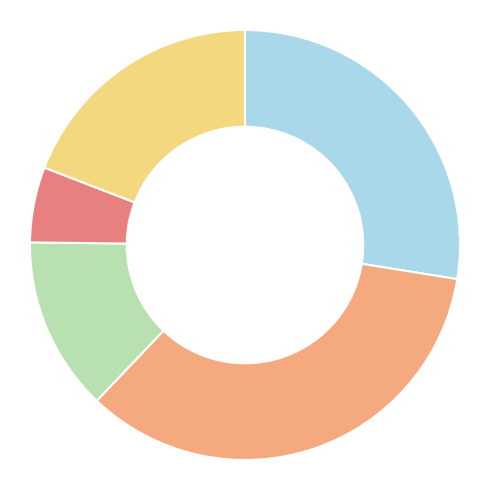

Is there any slice that represents more than half of the pie?

No